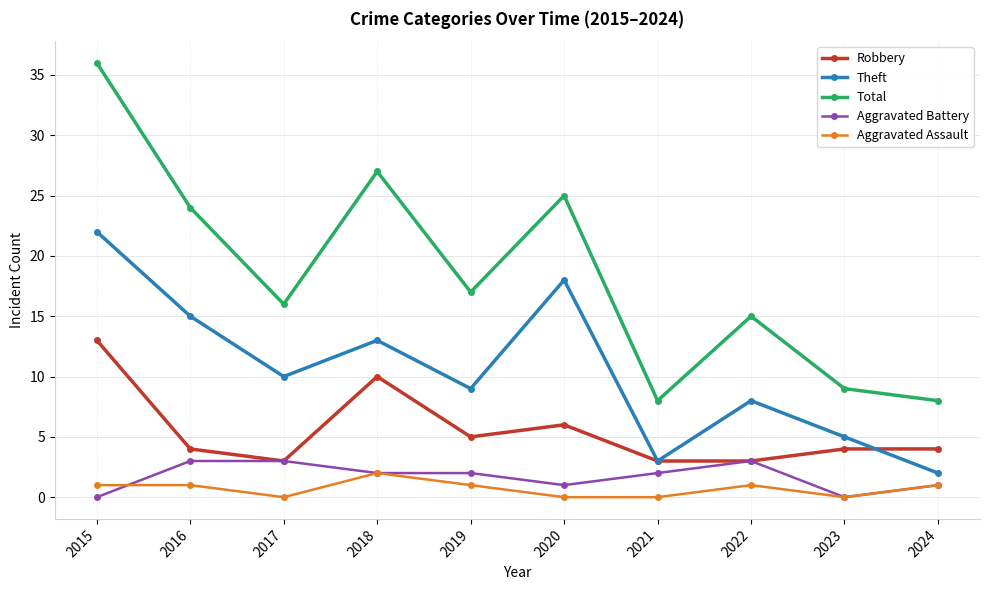

True or false: Aggravated Battery and Theft cross at least once.

False